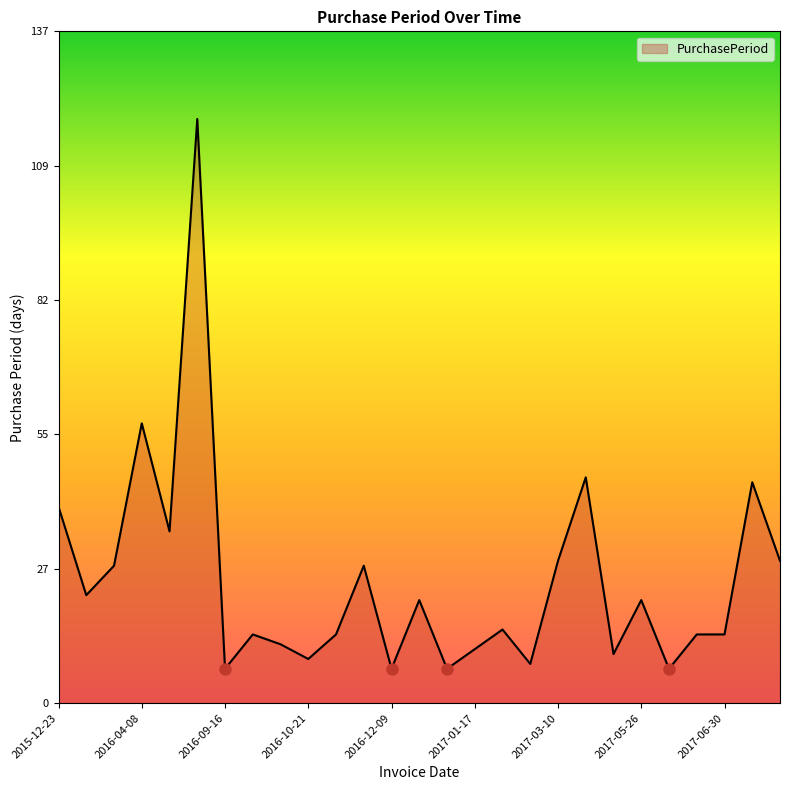

What is the maximum value shown in the chart?

119